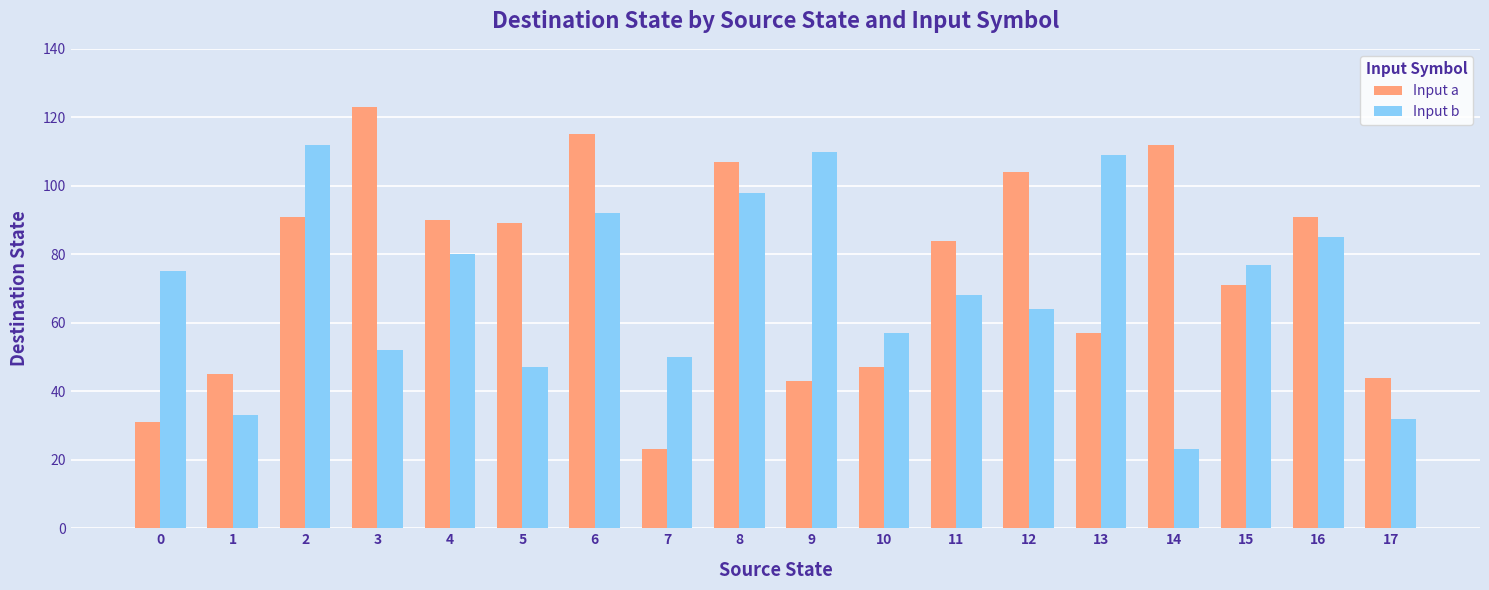

What is the difference between the highest and lowest values at 14?

89